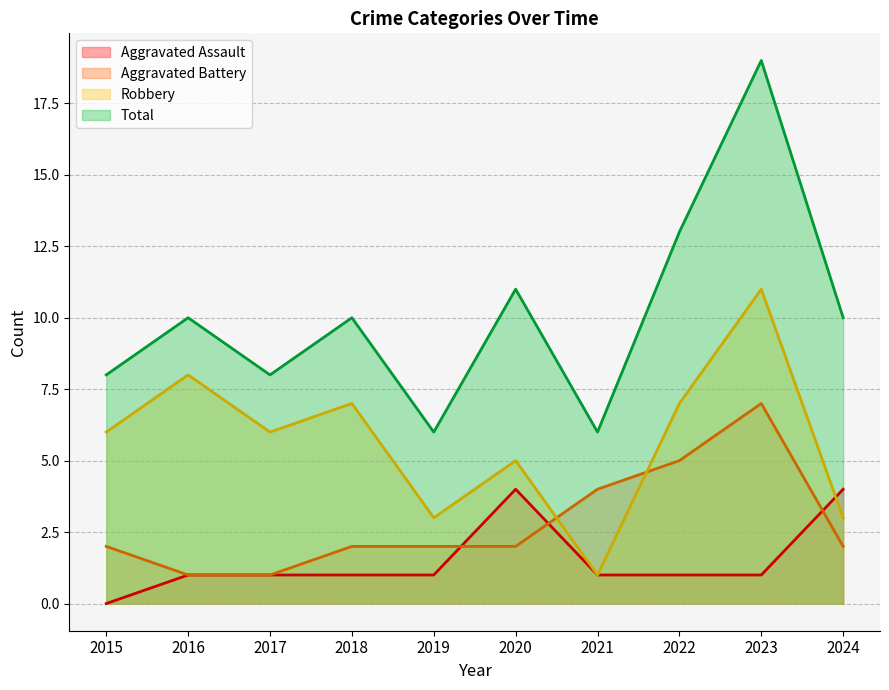

Rank the series by their average value, from highest to lowest.

Total, Robbery, Aggravated Battery, Aggravated Assault